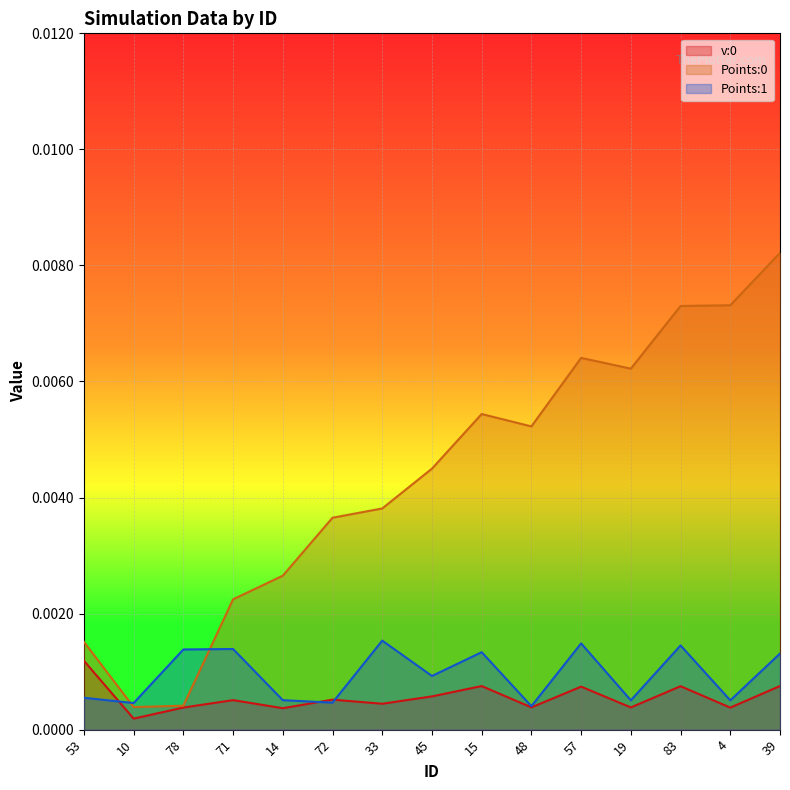

At which label is Points:0 closest to 0?

10